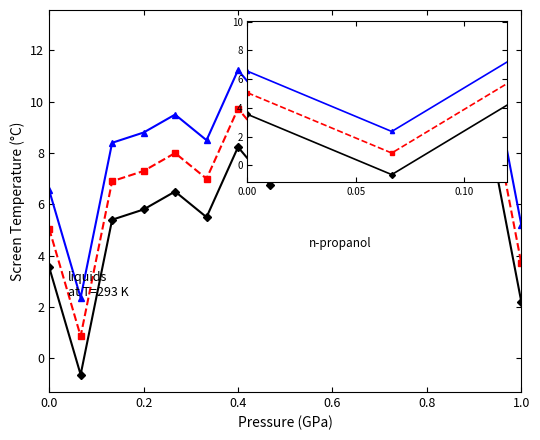

What is the smallest value displayed?

-0.6